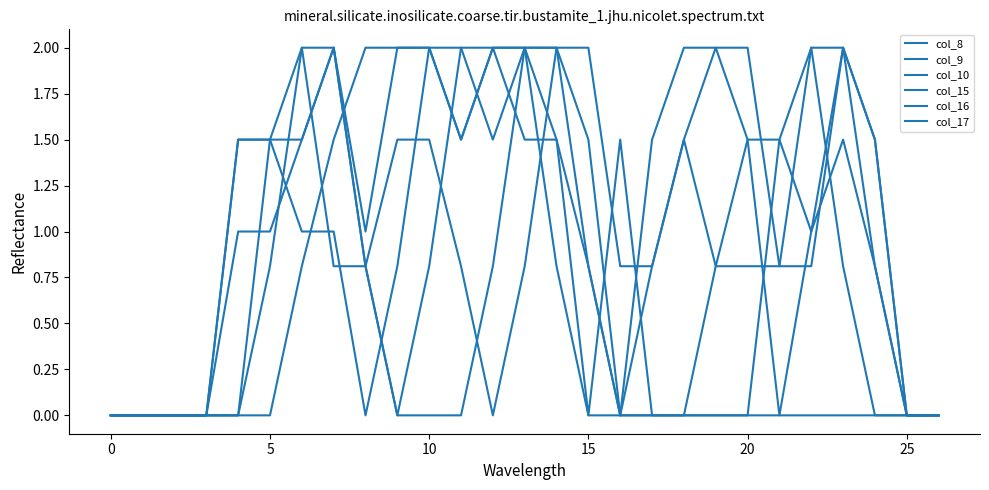

Does the chart display data point markers on the line(s)?

No